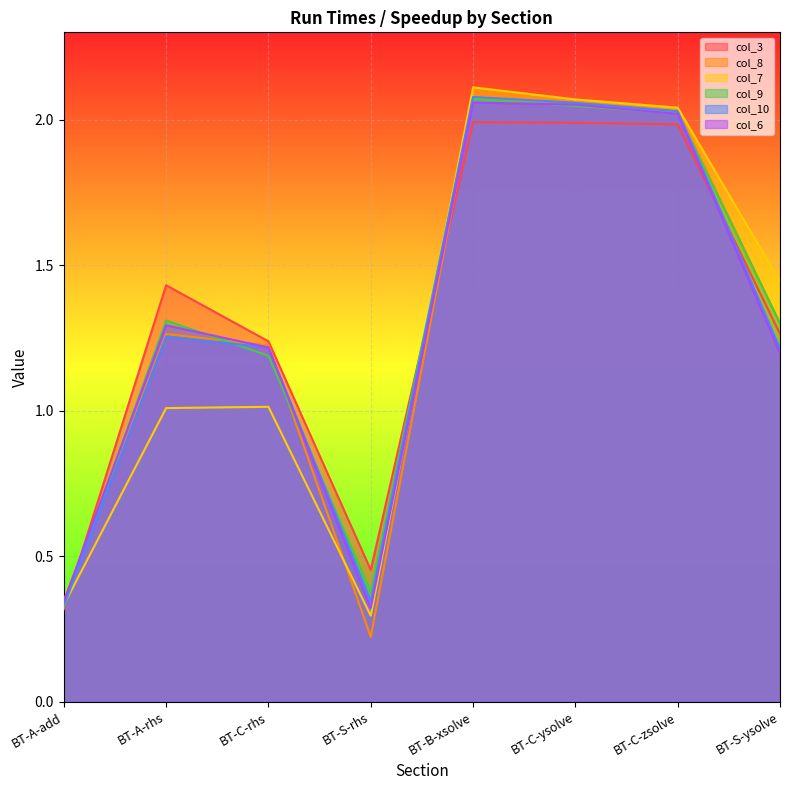

Count the number of data series in this chart.

6